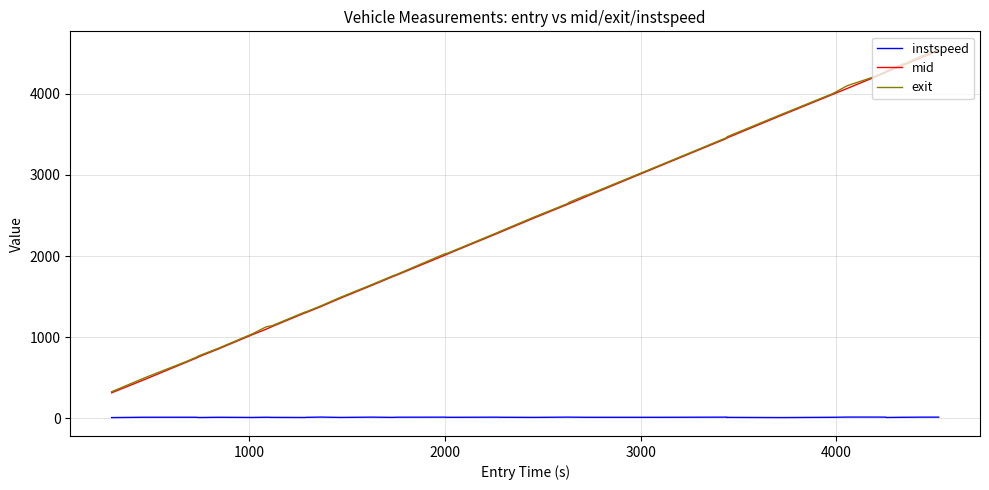

What is the lowest value of the exit series?

327.3